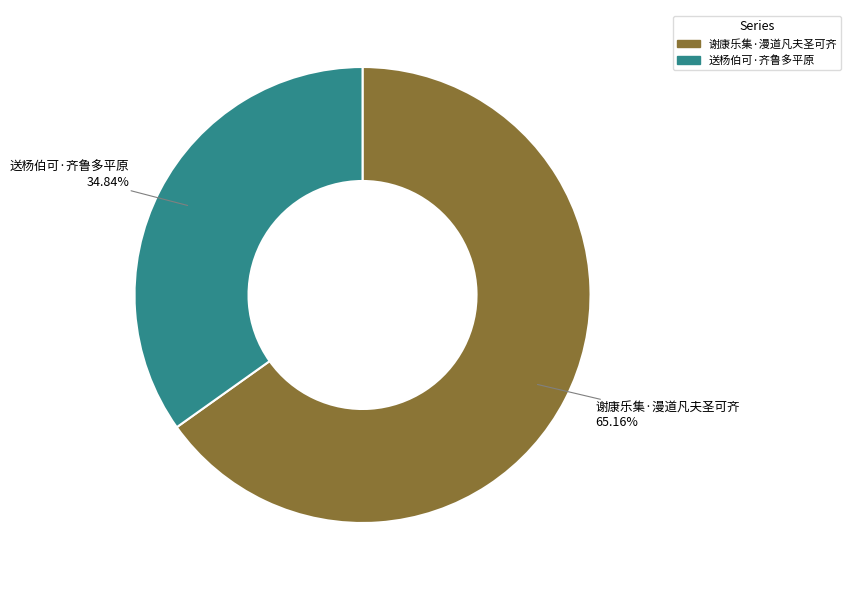

To the nearest percent, what portion does 谢康乐集·漫道凡夫圣可齐 represent?

65%